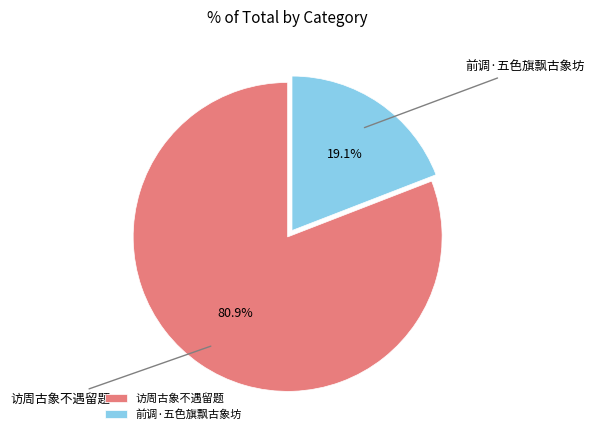

The 前调·五色旗飘古象坊 slice represents 19% of the pie. True or false?

True